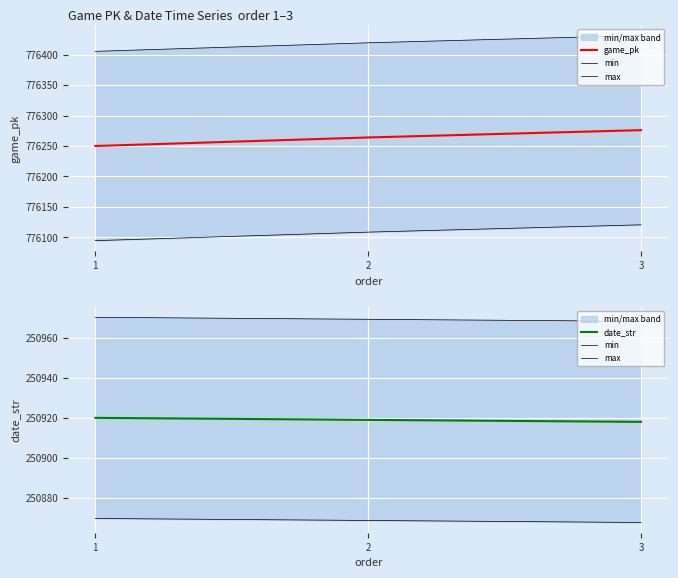

Rank the categories by date_str value from highest to lowest.

1, 2, 3